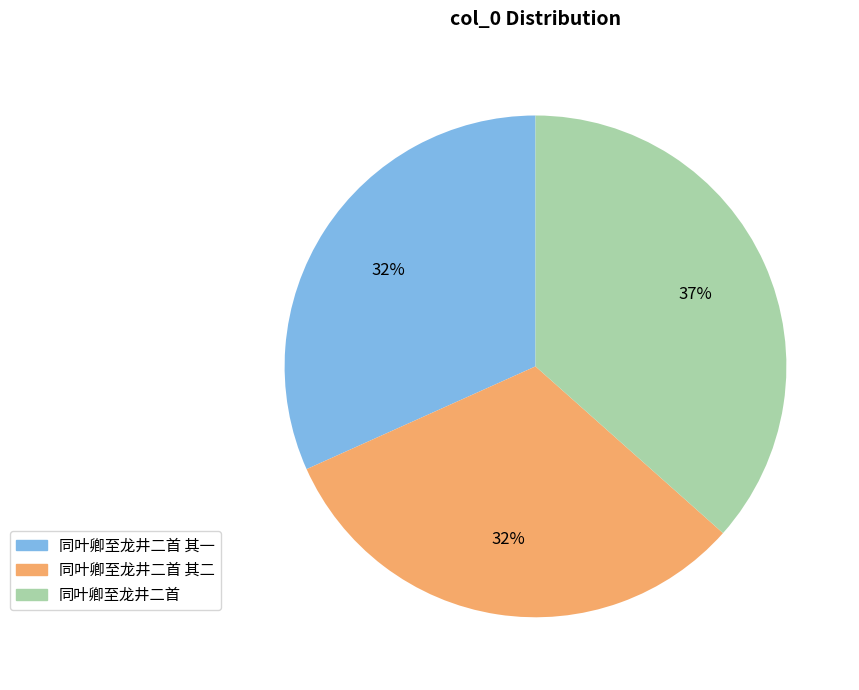

To the nearest percent, what is the average slice percentage?

33%